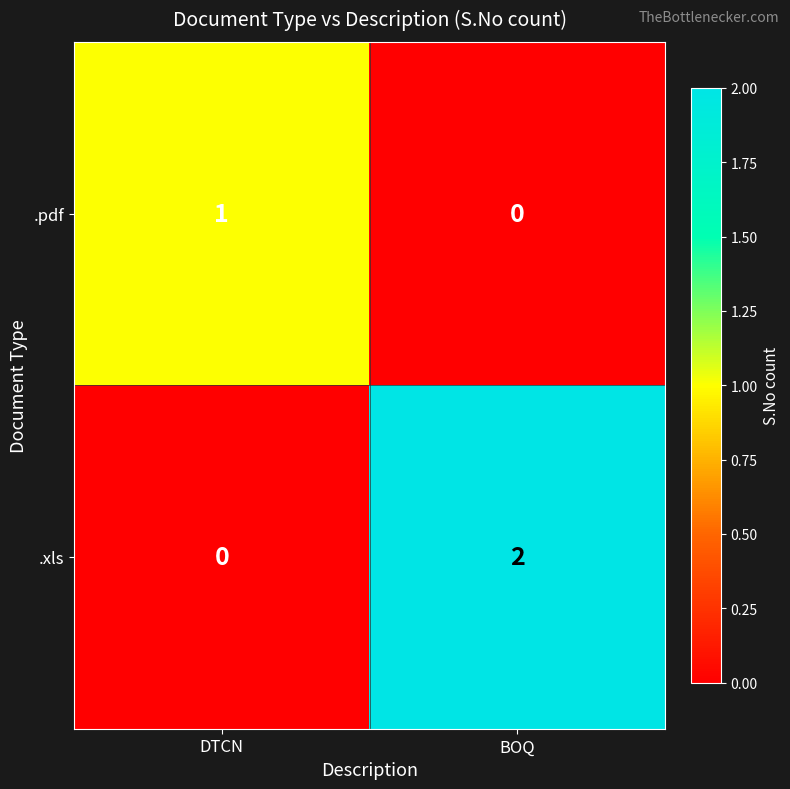

How many data points in .pdf are less than 1?

1